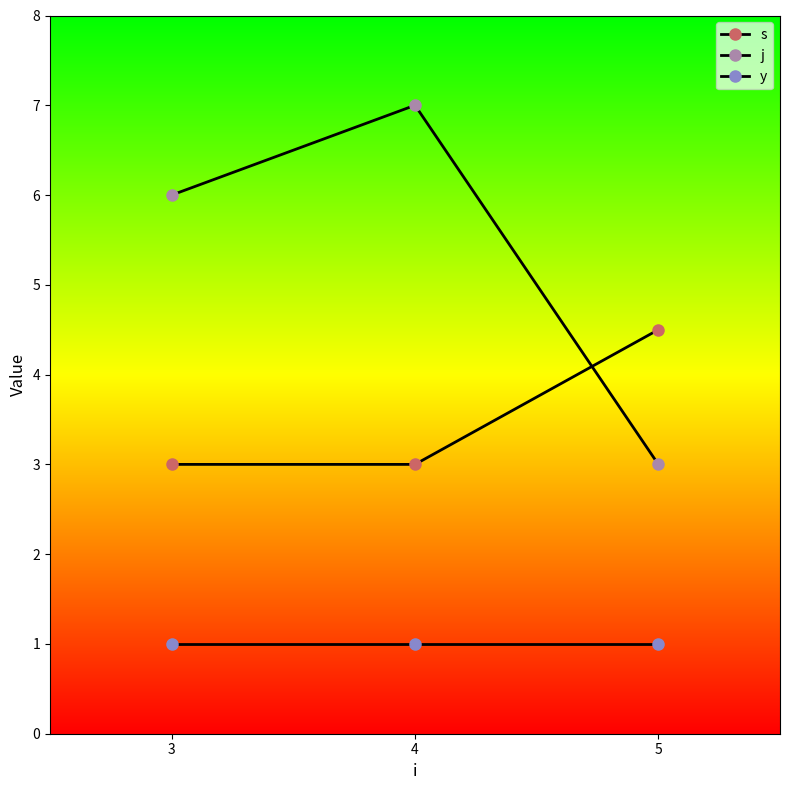

Count the number of categories in the chart.

3